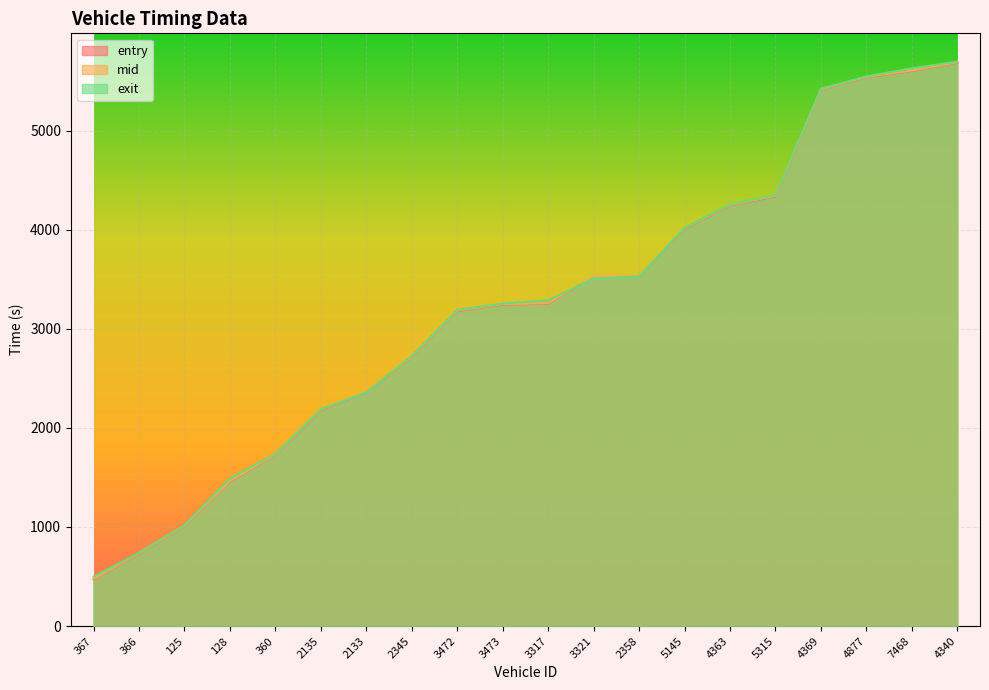

What is the label of the 7th point from the right?

5145